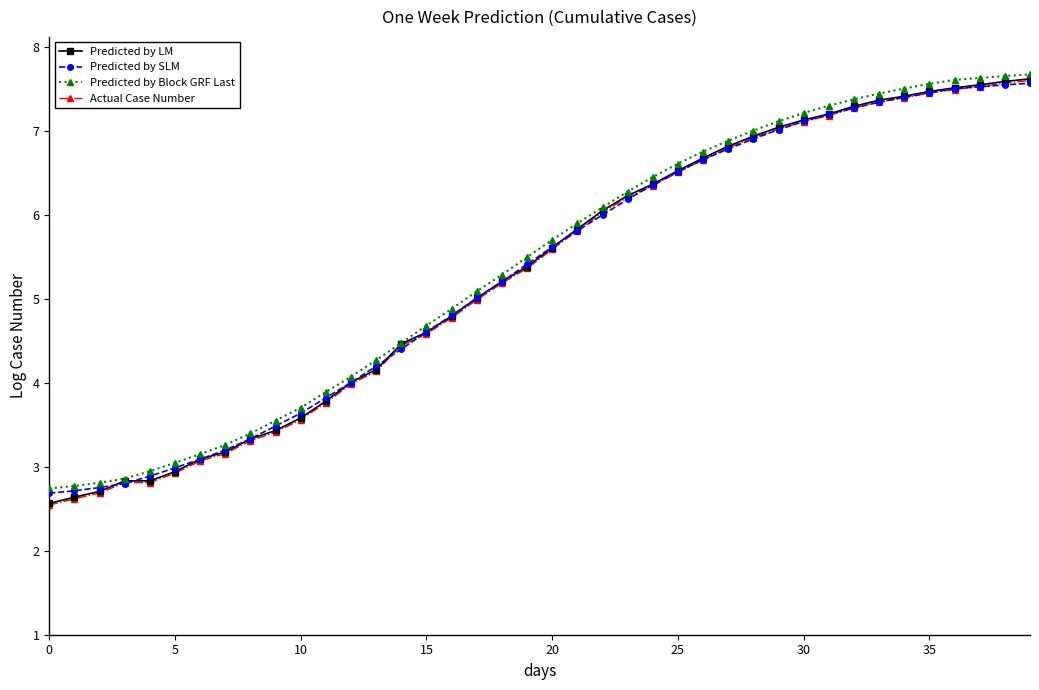

Does the chart have visible grid lines?

No